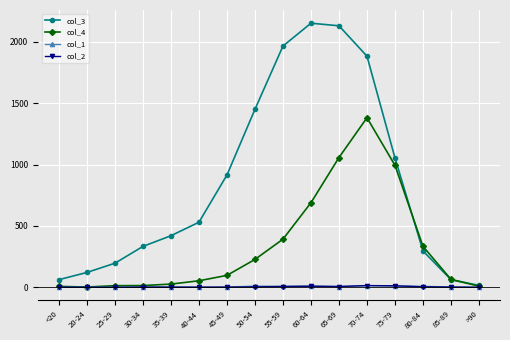

True or false: col_3 has more than 2 points higher than both neighbors.

False